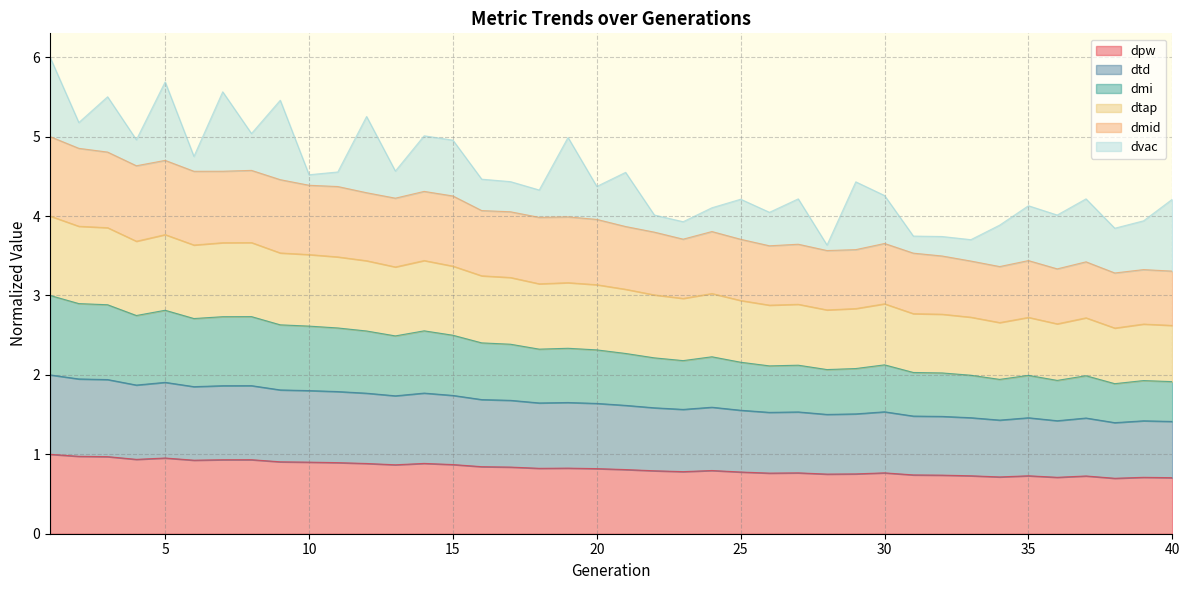

Does the chart have visible grid lines?

Yes